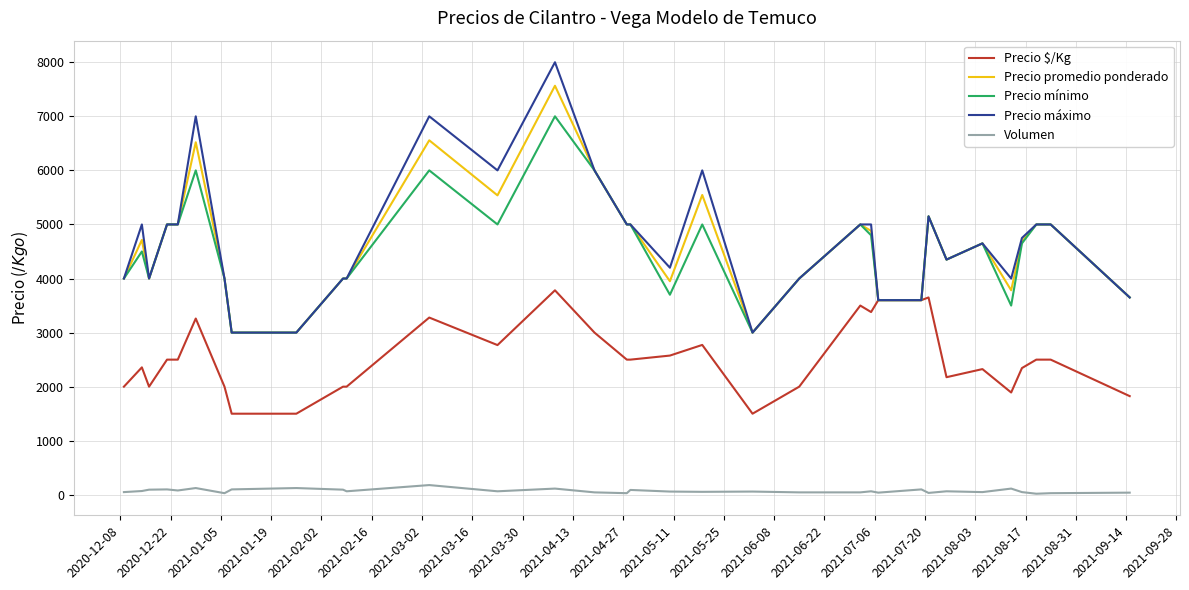

True or false: Precio promedio ponderado and Volumen cross at least once.

False